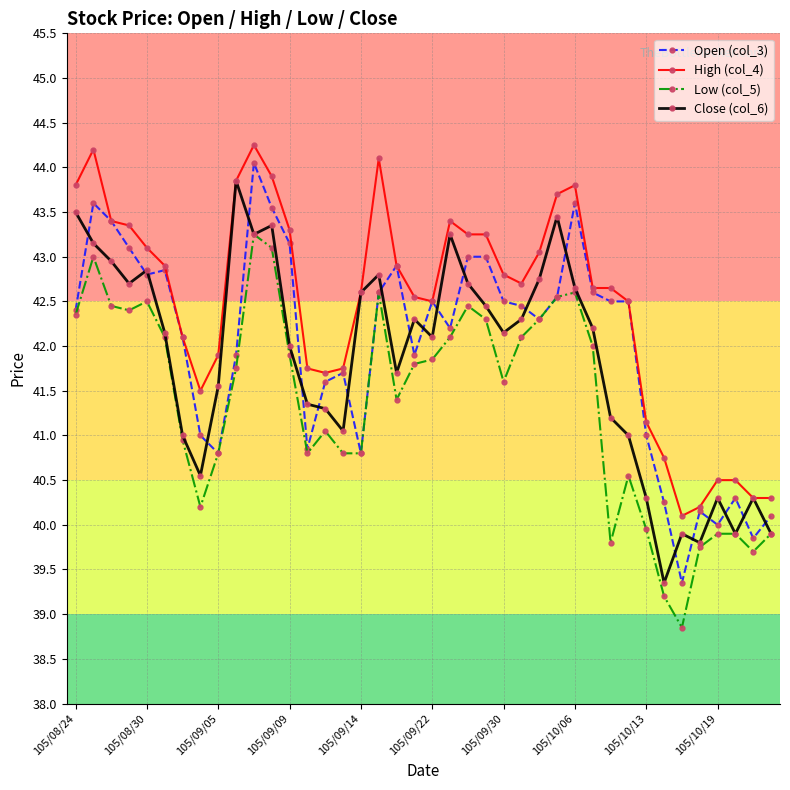

Which series has the widest spread of values?

Open (col_3)